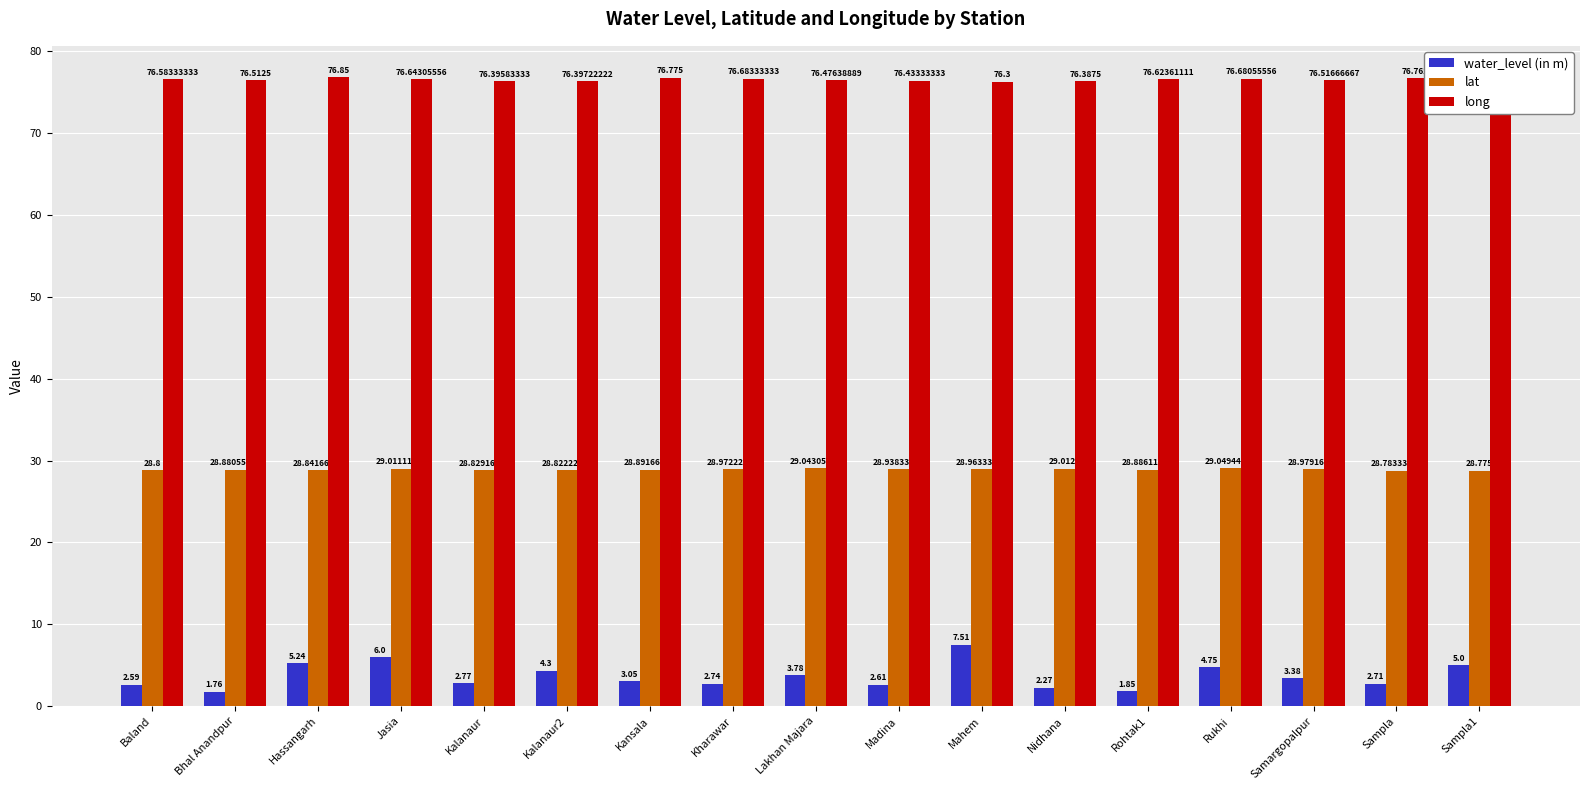

Which series has the largest total across all categories?

long